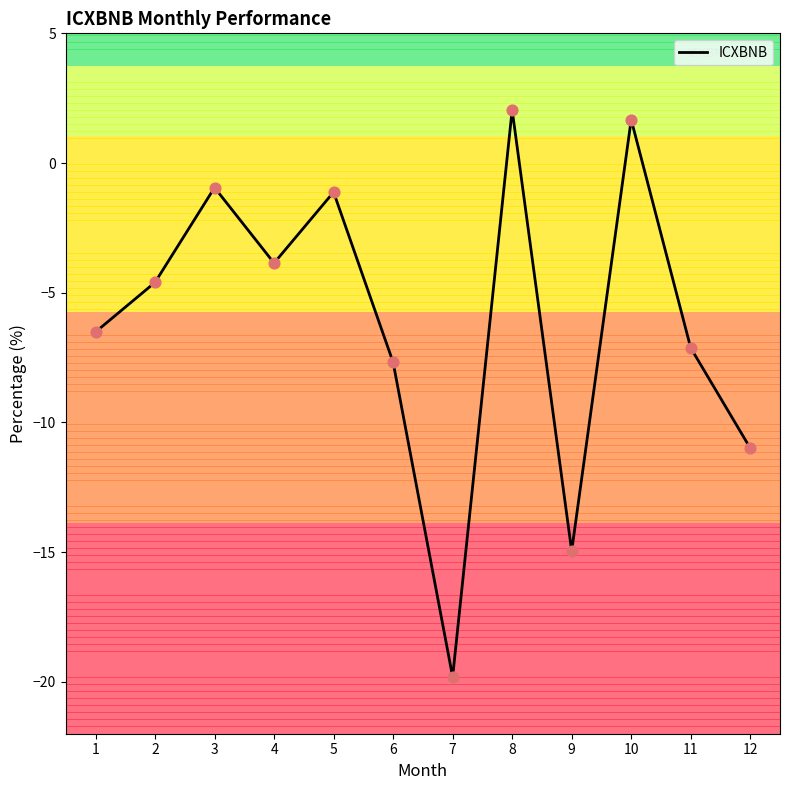

What is the change in value from 9 to 10?

+16.6